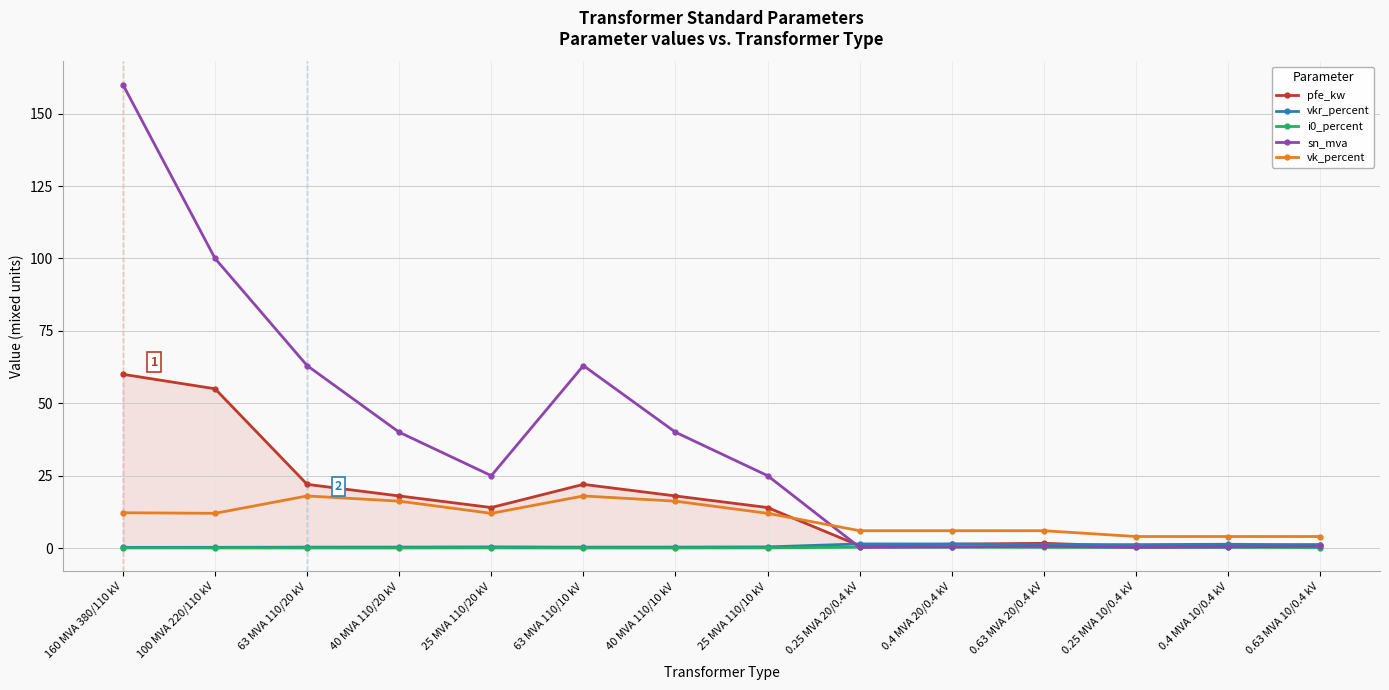

What is the maximum value shown in the chart?

160.0